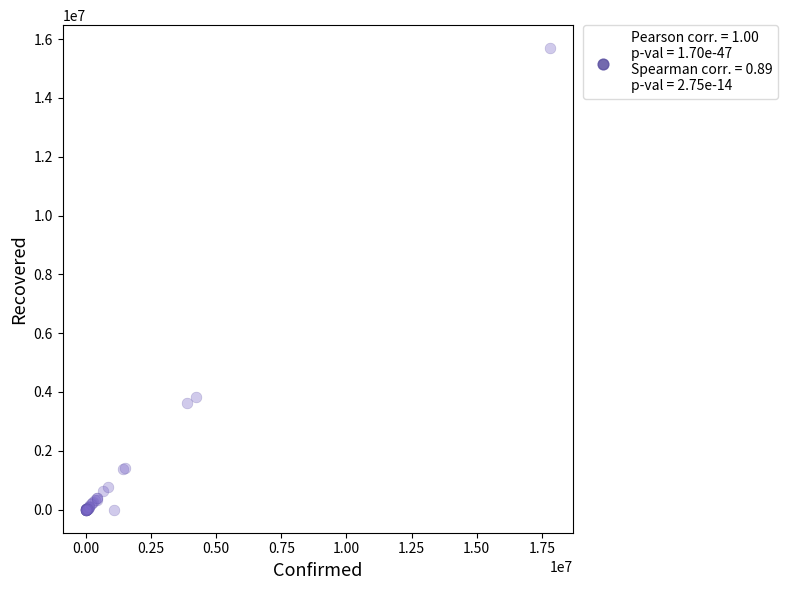

What Y value in the scatter plot is closest to 7843594?

3844329